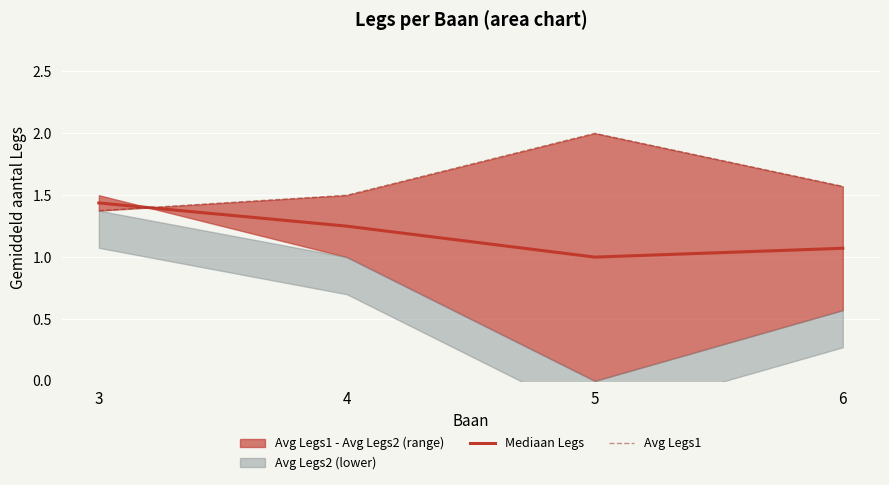

Reading left to right, what are all the values shown in this chart?

Mediaan Legs: 3=1.4	4=1.2	5=1.0	6=1.1
Avg Legs1: 3=1.4	4=1.5	5=2.0	6=1.6